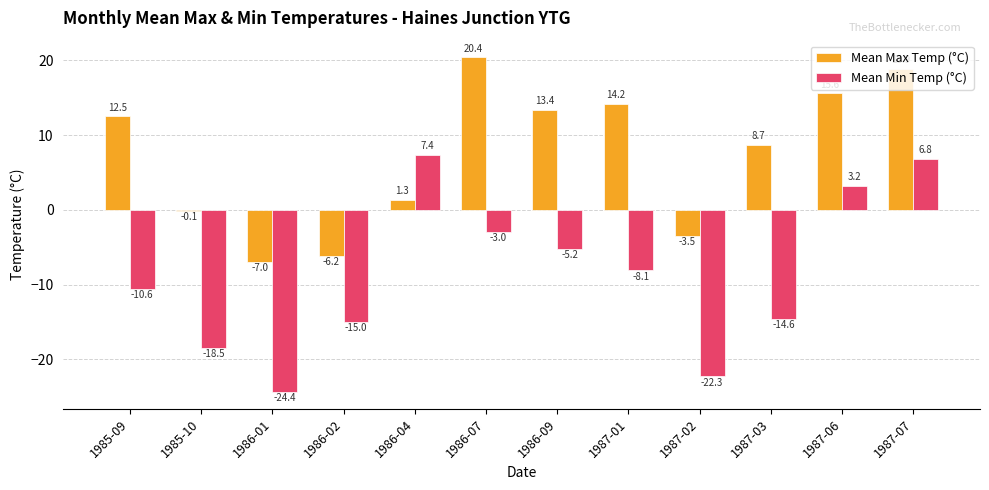

Which series has the widest spread of values?

Mean Min Temp (°C)